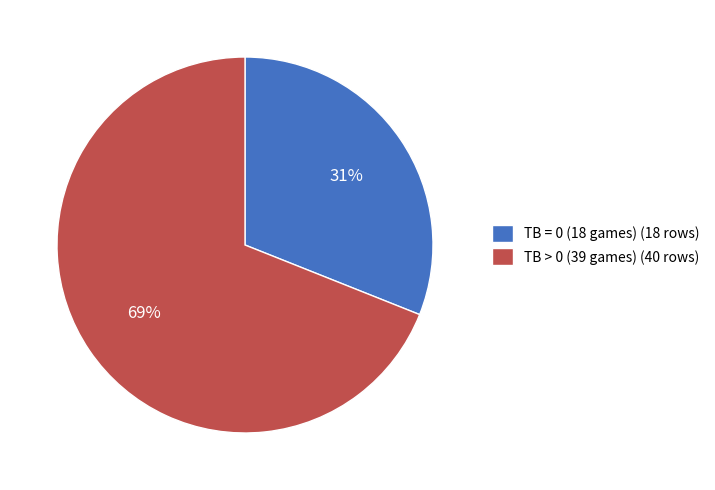

The TB > 0 (39 games) (40 rows) slice represents 61% of the pie. True or false?

False